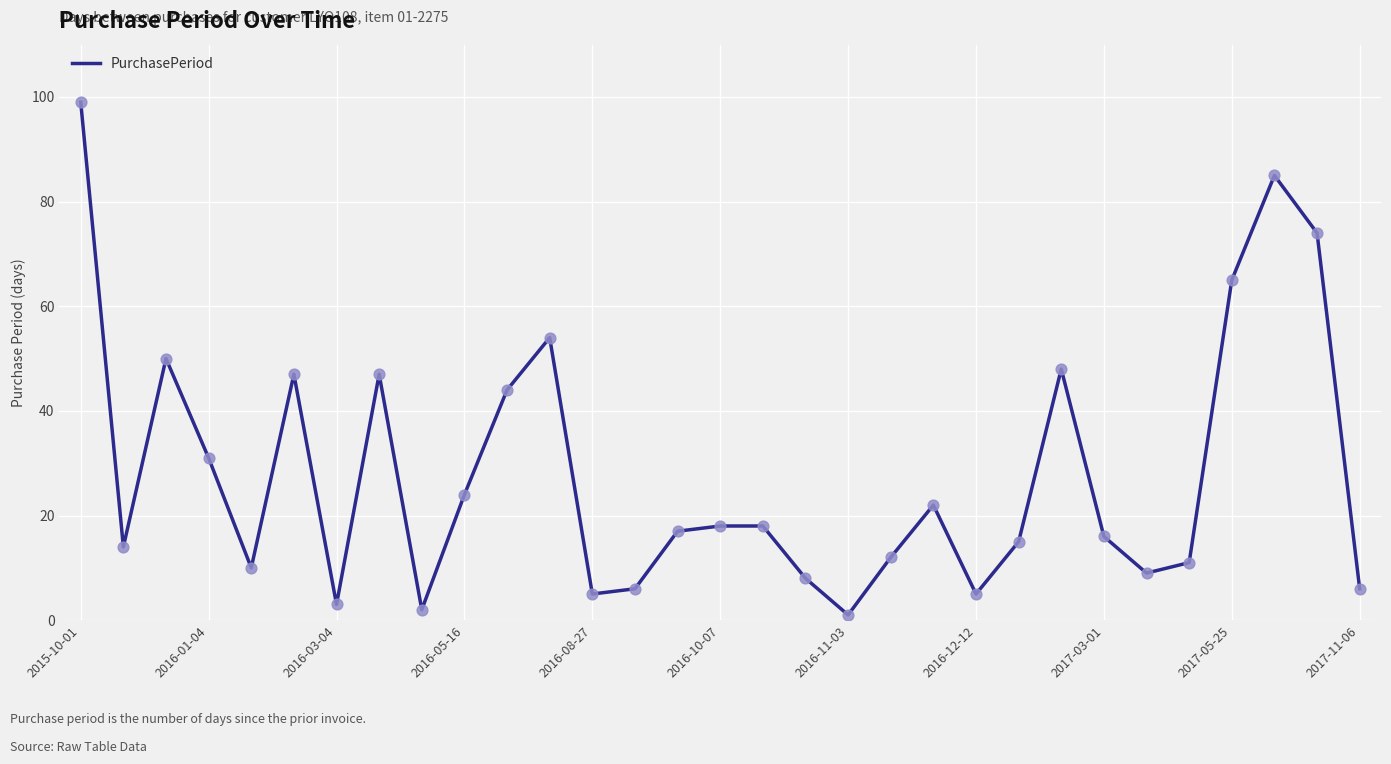

What is the difference between the maximum and minimum values?

98